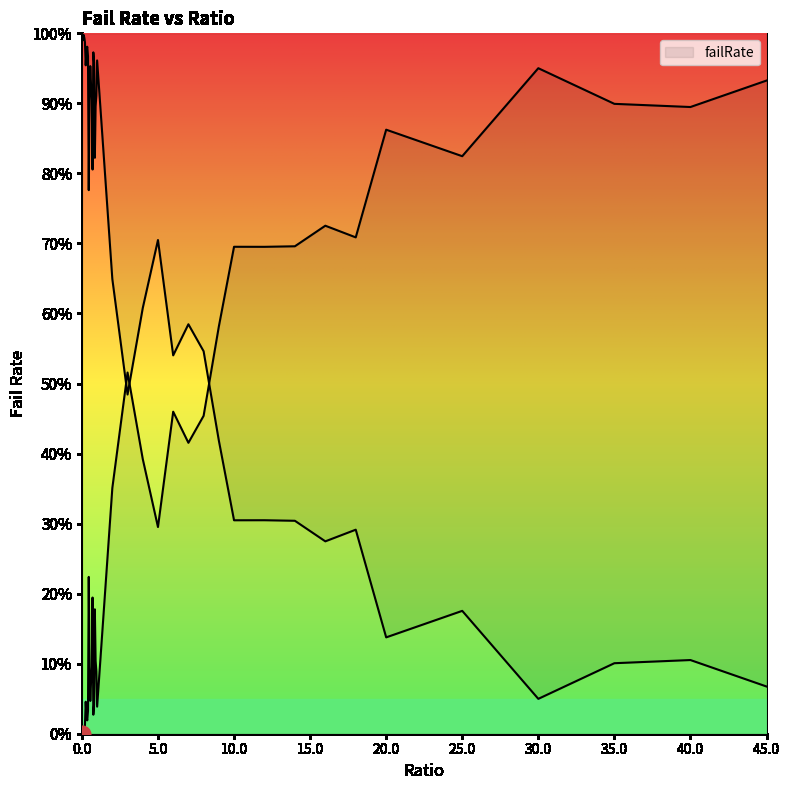

At which category does the data reach its first local valley?

0.1